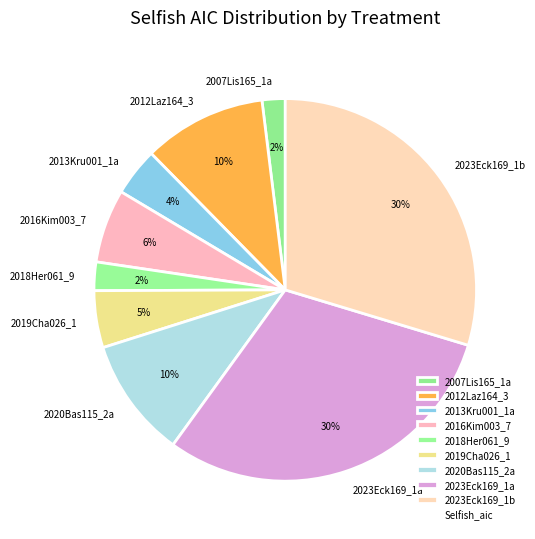

To the nearest percent, what is the combined percentage of 2019Cha026_1 and 2016Kim003_7?

11%